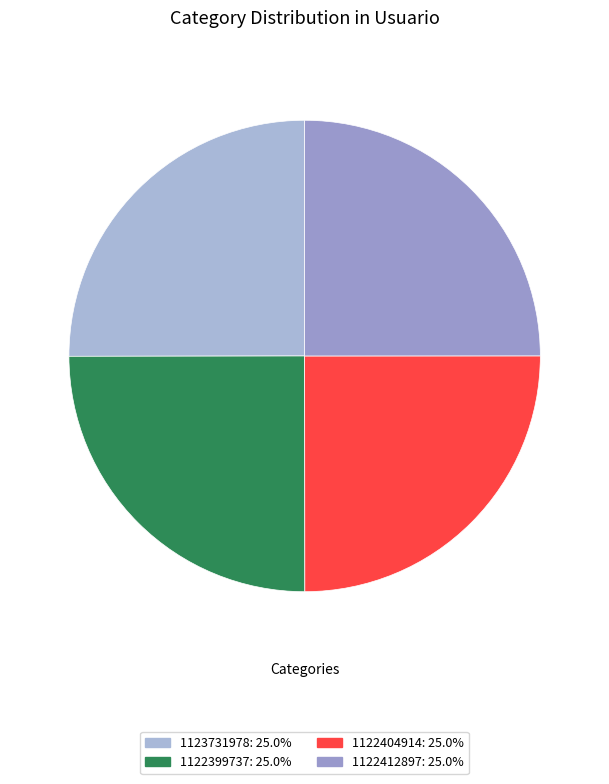

How many segments does this pie chart have?

4